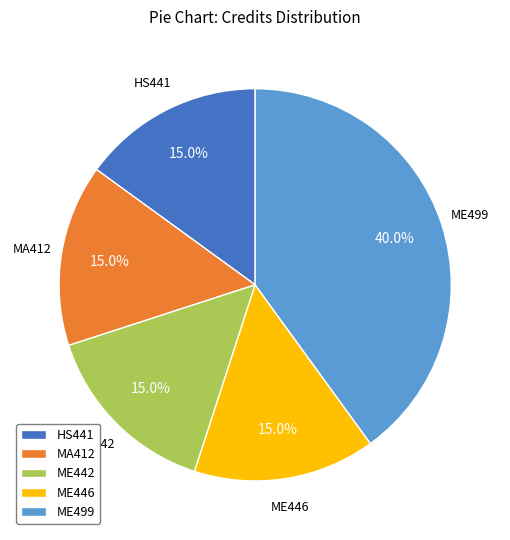

True or false: HS441 accounts for 15% of the total.

True